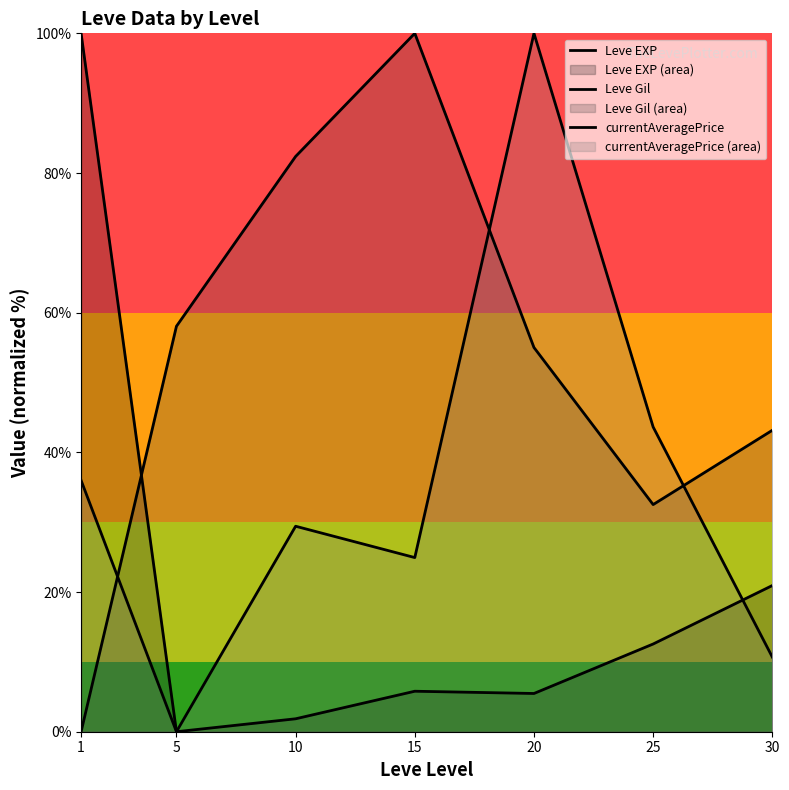

What is the difference between the maximum and minimum values in the Leve EXP series?

100.0